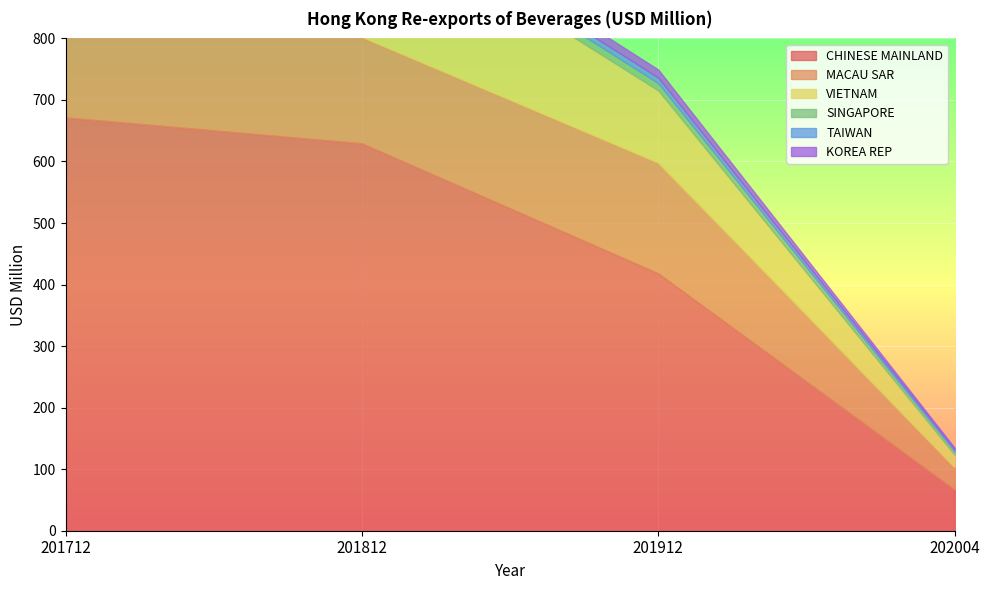

True or false: KOREA REP has a value of 13.2 at 201912.

True